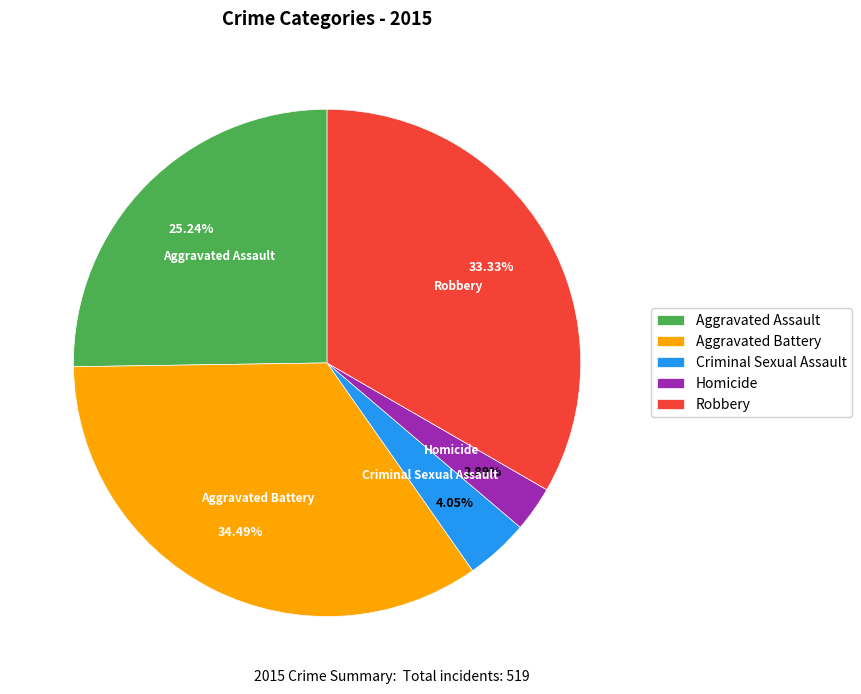

Which slice is the smallest?

Homicide